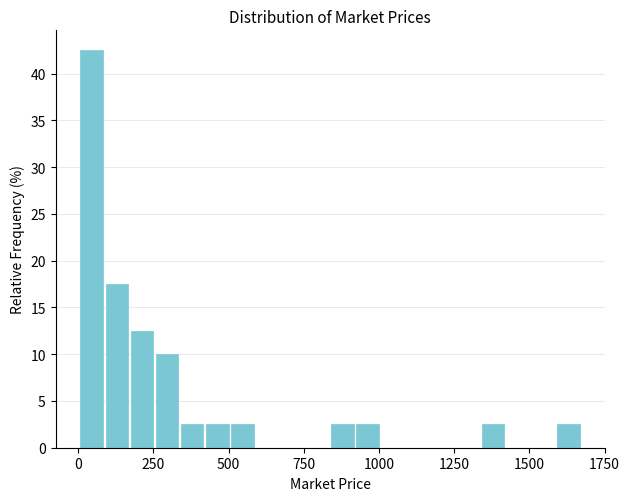

Read against the x-axis, roughly where is the centre of the tallest bar?

50